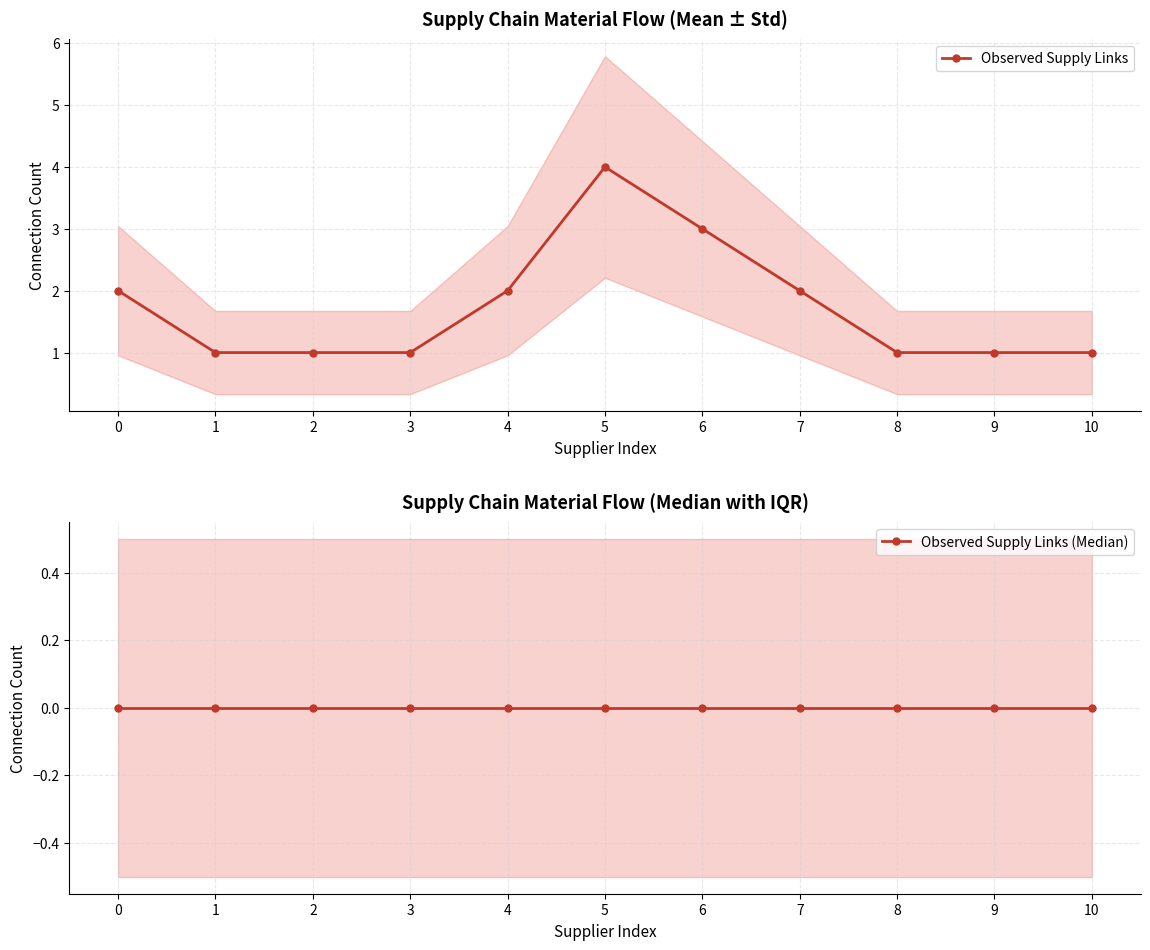

Does the chart display data point markers on the line(s)?

Yes